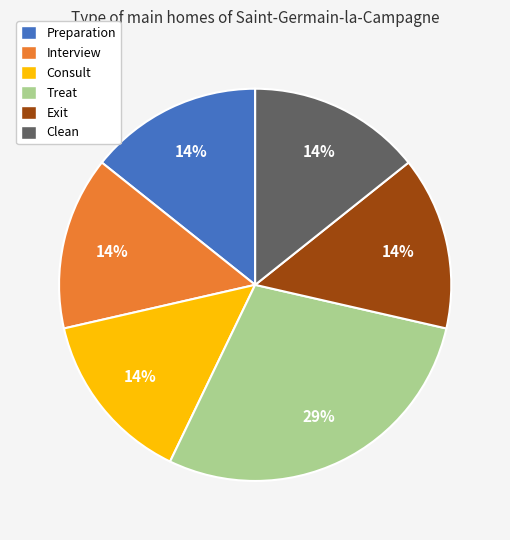

Between Preparation and Treat, which is larger?

Treat